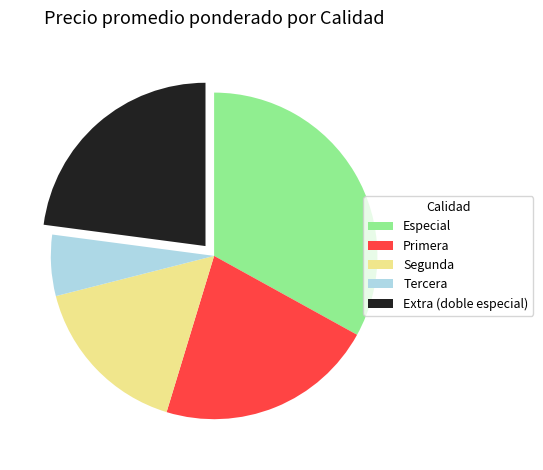

Does Extra (doble especial) account for over 50% of the chart?

No